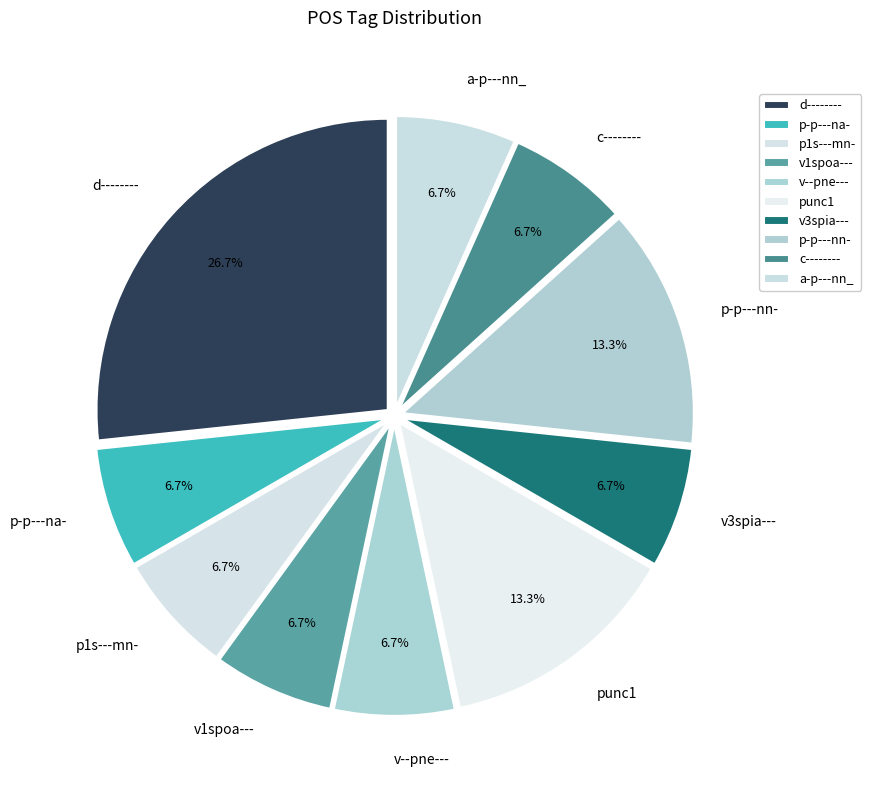

The v3spia--- slice represents 7% of the pie. True or false?

True